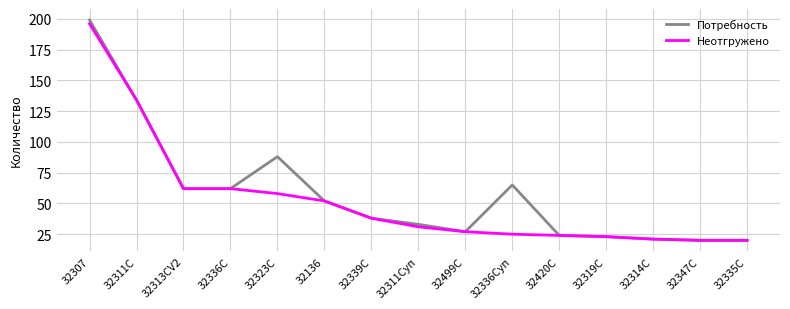

What is the difference between the maximum and minimum values in the Потребность series?

179